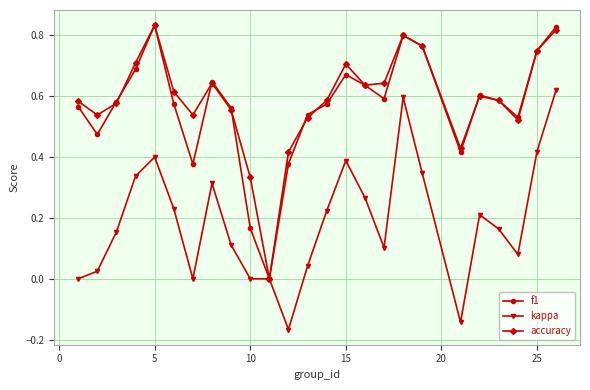

True or false: f1 has more than 1 interior local peaks.

True